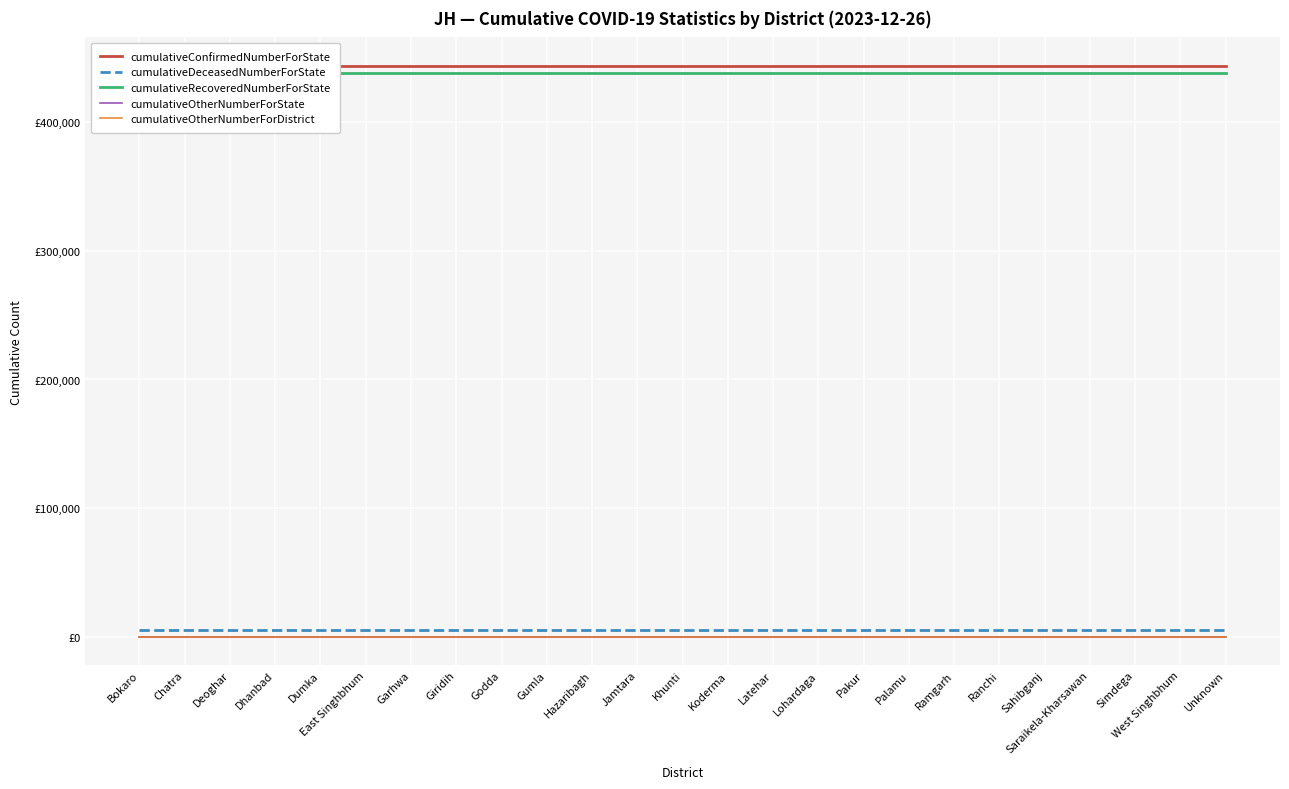

Reading left to right, what are all the values shown in this chart?

cumulativeConfirmedNumberForState: 443852	443852	443852	443852	443852	443852	443852	443852	443852	443852	443852	443852	443852	443852	443852	443852	443852	443852	443852	443852	443852	443852	443852	443852	443852
cumulativeDeceasedNumberForState: 5337	5337	5337	5337	5337	5337	5337	5337	5337	5337	5337	5337	5337	5337	5337	5337	5337	5337	5337	5337	5337	5337	5337	5337	5337
cumulativeRecoveredNumberForState: 438513	438513	438513	438513	438513	438513	438513	438513	438513	438513	438513	438513	438513	438513	438513	438513	438513	438513	438513	438513	438513	438513	438513	438513	438513
cumulativeOtherNumberForState: 0	0	0	0	0	0	0	0	0	0	0	0	0	0	0	0	0	0	0	0	0	0	0	0	0
cumulativeOtherNumberForDistrict: 0	0	0	0	0	0	0	0	0	0	0	0	0	0	0	0	0	0	0	0	0	0	0	0	0